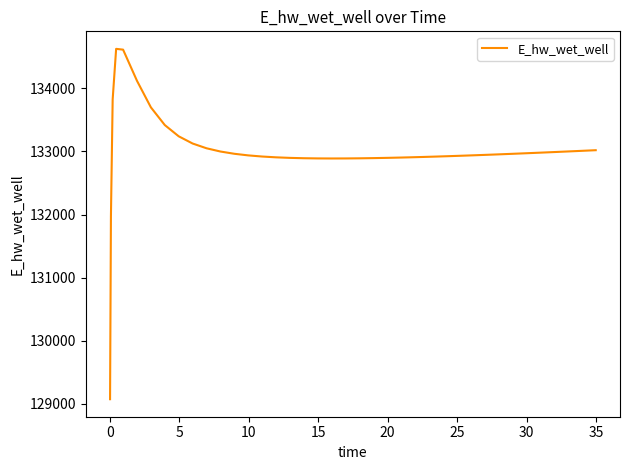

What is the difference between the maximum and minimum values?

5557.7